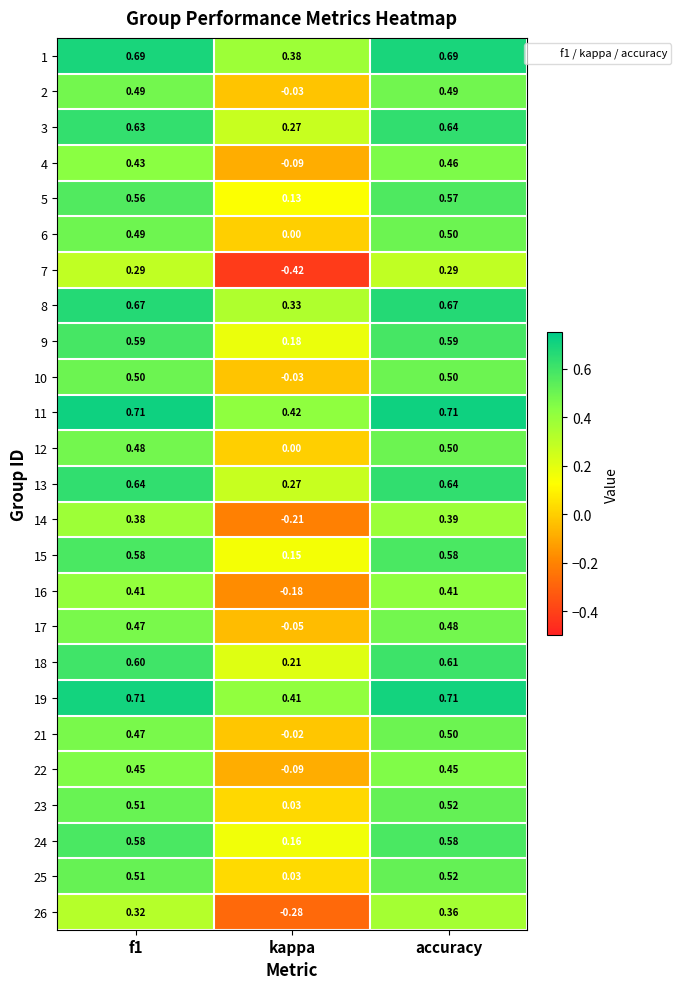

Where is 24 nearest to the value 0?

kappa